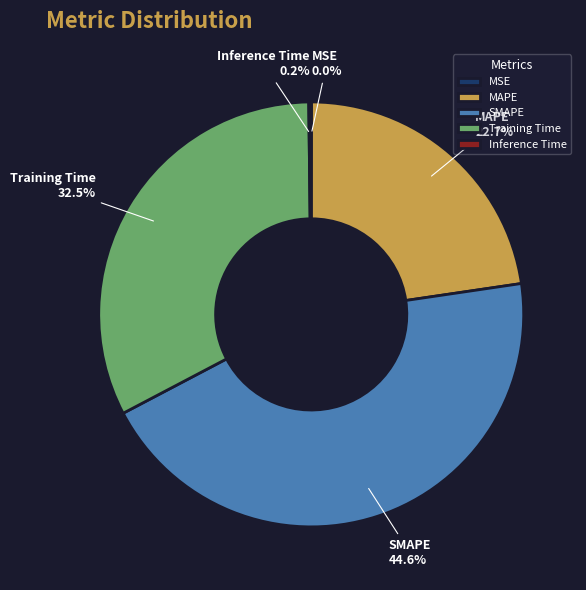

What is the total percentage of MAPE and SMAPE?

67.3%